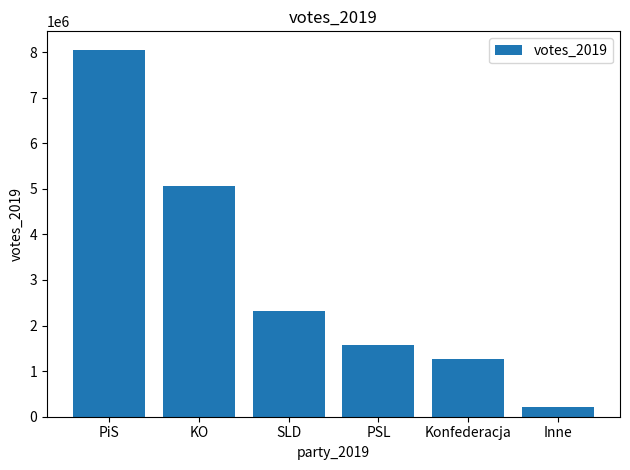

Which label corresponds to the smallest value in the chart?

Inne